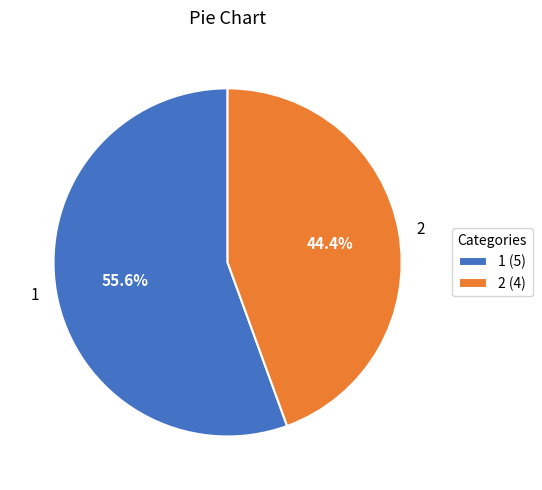

The 1 slice represents 56% of the pie. True or false?

True